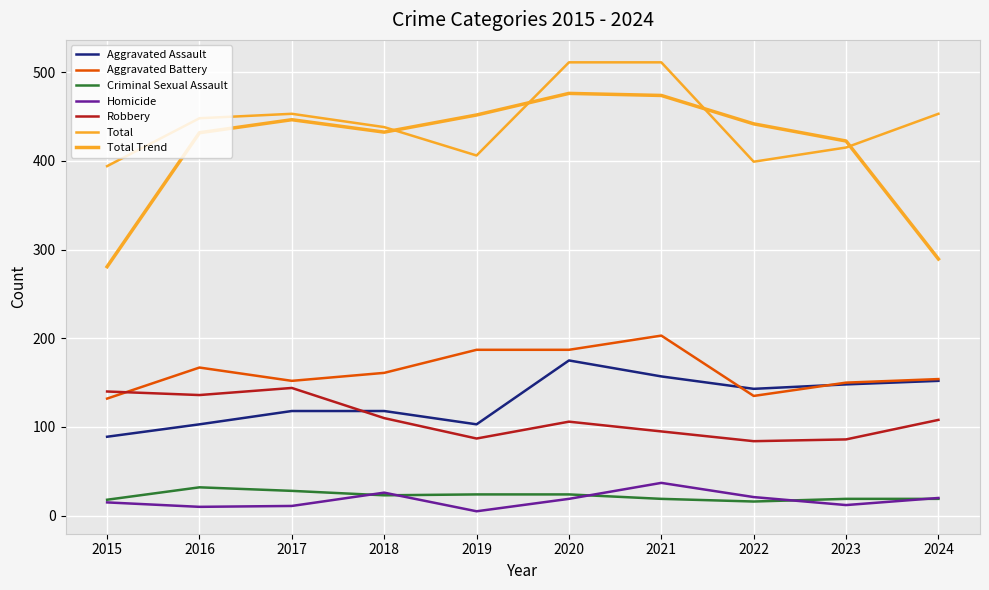

What is the difference between the maximum and minimum values in the Aggravated Assault series?

86.0